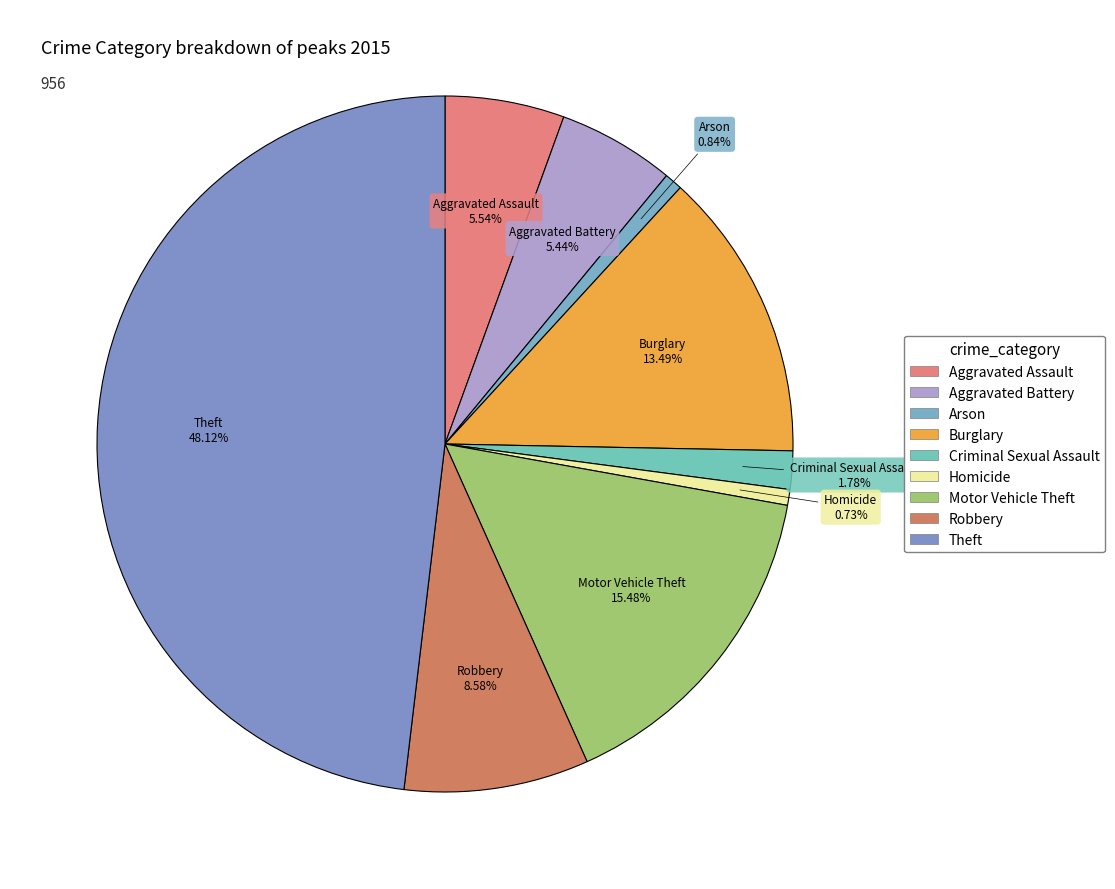

Which category has the biggest portion of the pie?

Theft